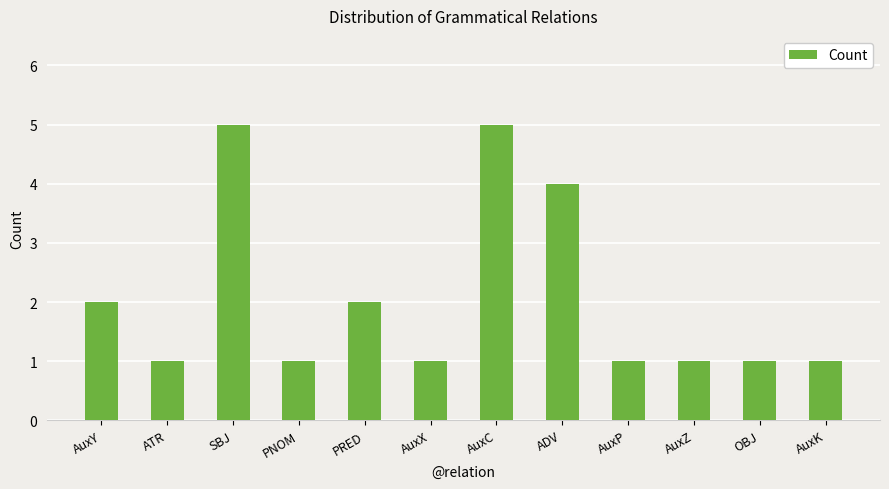

Approximately how many times larger is the value at AuxZ compared to ATR?

1.0